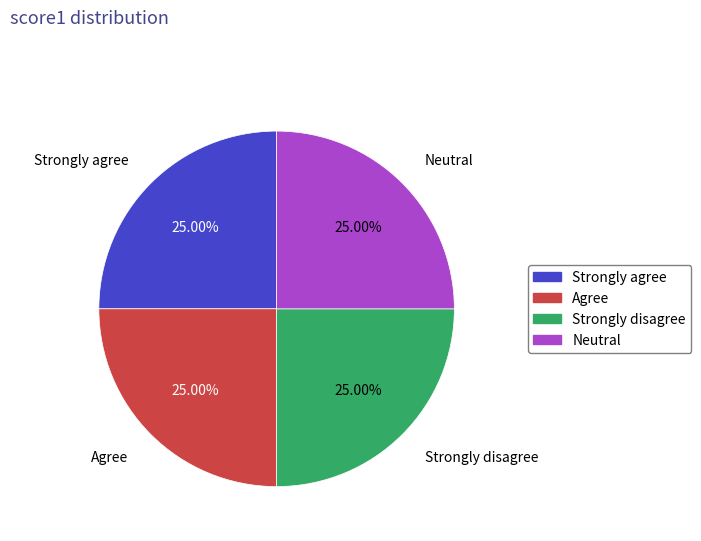

Does any single category account for the majority?

No